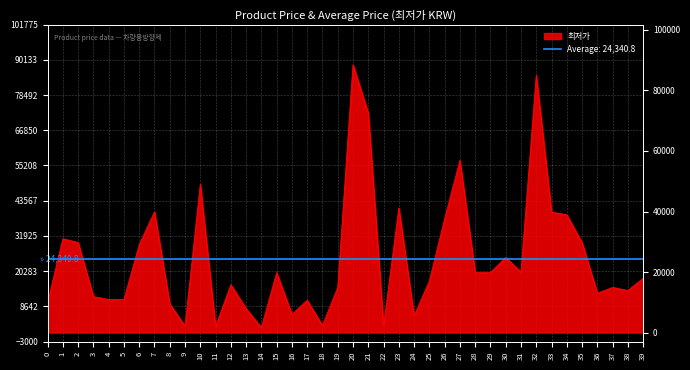

Reading right to left, list all the values displayed in this chart.

39=17900	38=13900	37=14900	36=13000	35=29700	34=38900	33=39800	32=85000	31=20000	30=24800	29=19790	28=19800	27=56890	26=37600	25=17000	24=5500	23=41160	22=2140	21=72500	20=88500	19=14900	18=2330	17=10650	16=6000	15=19800	14=1640	13=7900	12=15790	11=2020	10=49000	9=2120	8=9450	7=39900	6=29000	5=10900	4=10900	3=11900	2=29750	1=31000	0=9900